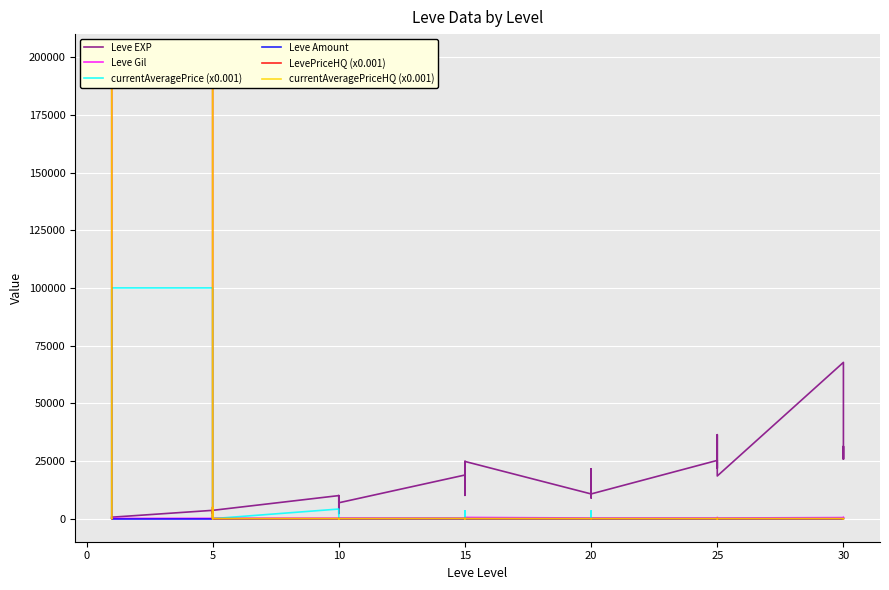

Reading left to right, what are all the values shown in this chart?

Leve EXP: 630.0	1.0	450.0	720.0	630.0	630.0	3600.0	2230.0	3040.0	3600.0	1980.0	3600.0	9990.0	7880.0	7880.0	2230.0	9990.0	6880.0	18910.0	13040.0	24790.0	10100.0	13040.0	24790.0	10710.0	12960.0	18290.0	21600.0	8990.0	10710.0	25250.0	25250.0	21830.0	25250.0	36390.0	18490.0	67730.0	25900.0	31330.0	25900.0
Leve Gil: 113.0	116.0	112.0	112.0	113.0	112.0	139.0	170.0	169.0	139.0	140.0	139.0	168.0	288.0	250.0	168.0	293.0	288.0	245.0	173.0	529.0	223.0	173.0	529.0	280.0	166.0	192.0	290.0	105.0	292.0	296.0	252.0	268.0	298.0	485.0	277.0	463.0	532.0	151.0	355.0
currentAveragePrice (x0.001): 0.2	20.0	0.0	0.0	5.0	100000.8	100000.8	0.9	502.5	1482.4	8.0	0.0	4167.5	25.0	5.0	5.0	0.0	1.9	35.2	3334.3	4.2	3.4	42.6	0.6	0.0	0.0	0.0	0.7	3334.3	1.6	0.0	15.2	0.0	17.0	13.5	1.6	0.0	0.0	10.0	0.0
Leve Amount: 1.0	1.0	1.0	1.0	1.0	1.0	1.0	1.0	1.0	1.0	1.0	1.0	1.0	1.0	1.0	1.0	1.0	1.0	1.0	1.0	1.0	1.0	1.0	1.0	1.0	1.0	1.0	1.0	1.0	1.0	1.0	1.0	1.0	1.0	1.0	1.0	1.0	1.0	1.0	1.0
LevePriceHQ (x0.001): 0.2	0.0	0.0	0.0	5.0	200000.0	200000.0	1.6	0.0	5000.0	9.0	0.0	2.1	25.0	5.0	5.0	0.0	1.2	35.2	1.5	3.5	3.7	42.6	0.6	0.0	0.0	0.0	1.0	1.5	0.0	0.0	19.0	0.0	17.0	15.0	0.0	0.0	0.0	10.0	0.0
currentAveragePriceHQ (x0.001): 0.2	0.0	0.0	0.0	5.0	200000.0	200000.0	1.6	0.0	5000.0	9.0	0.0	2.1	25.0	5.0	5.0	0.0	1.2	35.2	1.5	3.5	3.7	42.6	0.6	0.0	0.0	0.0	1.0	1.5	0.0	0.0	19.0	0.0	17.0	15.0	0.0	0.0	0.0	10.0	0.0